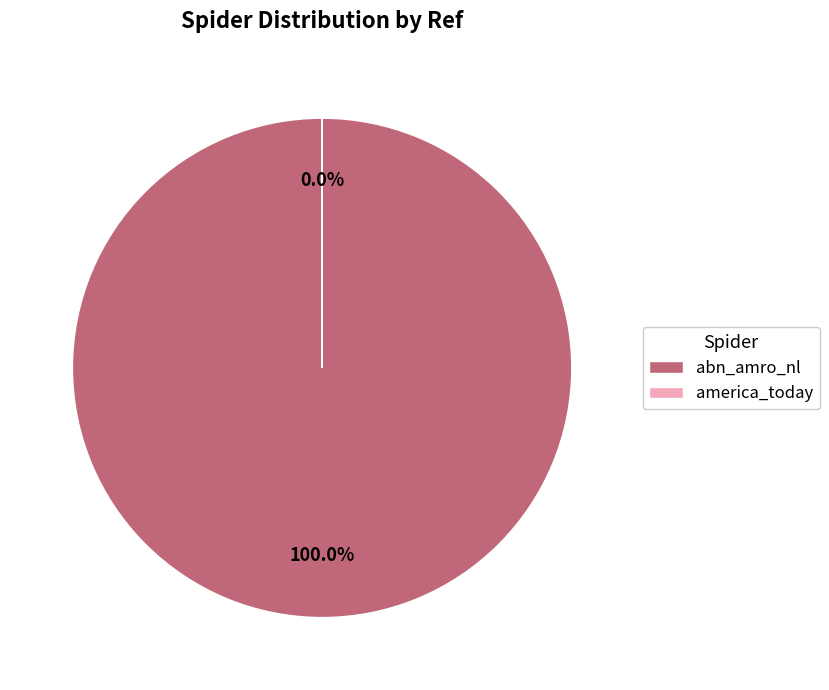

What percentage is the abn_amro_nl slice, to the nearest percent?

100%